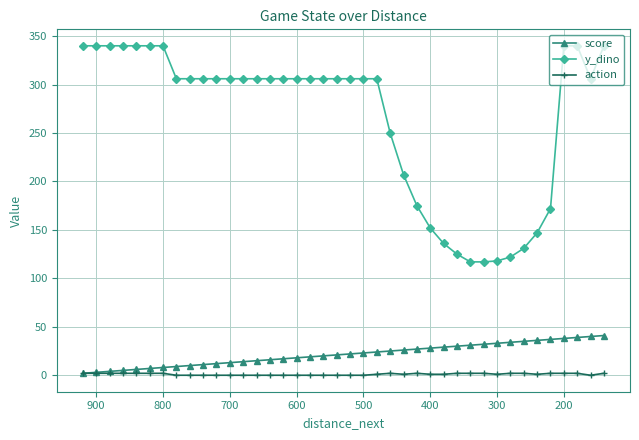

What is the difference between the highest and lowest values at 300?

117